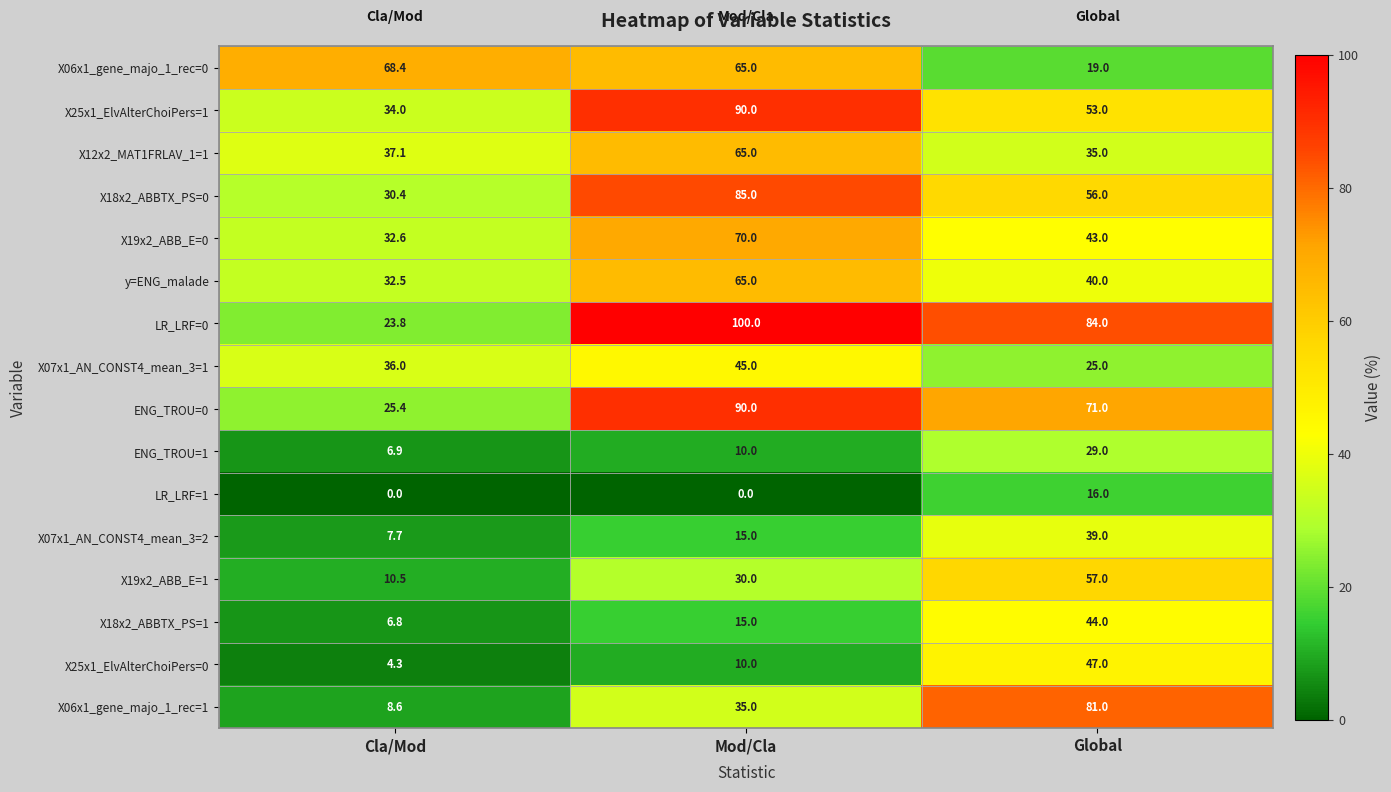

What is the spread (max minus min) of values at Cla/Mod?

68.4